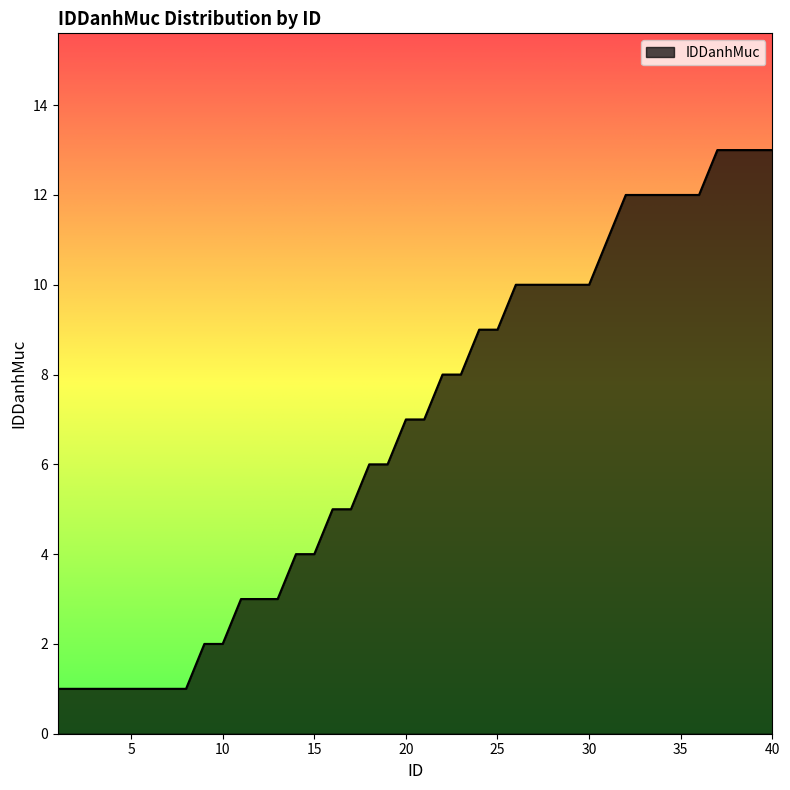

What is the difference between the maximum and minimum values?

12